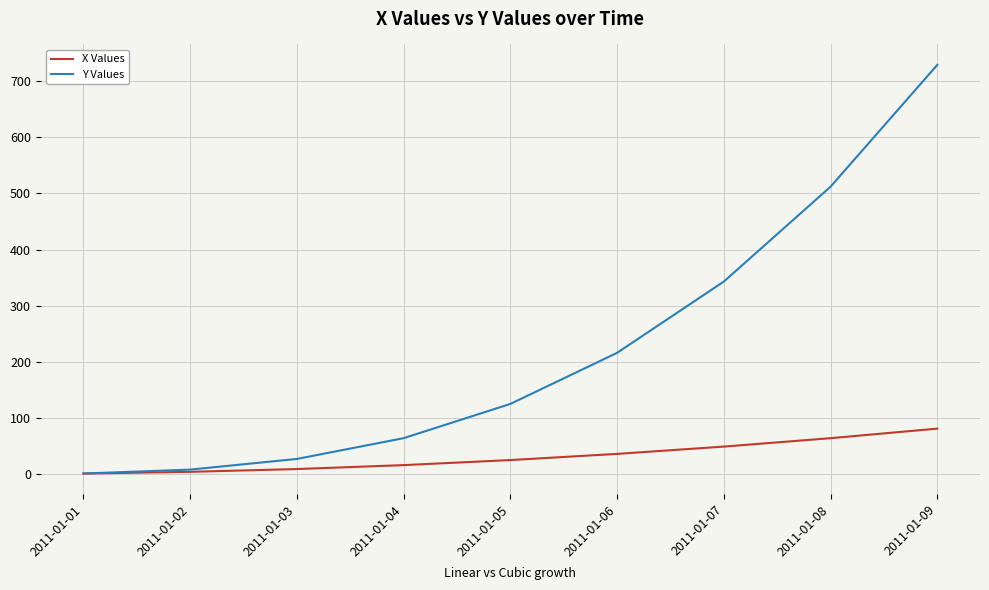

What is the sum of the X Values values at 2011-01-08 and 2011-01-05?

89